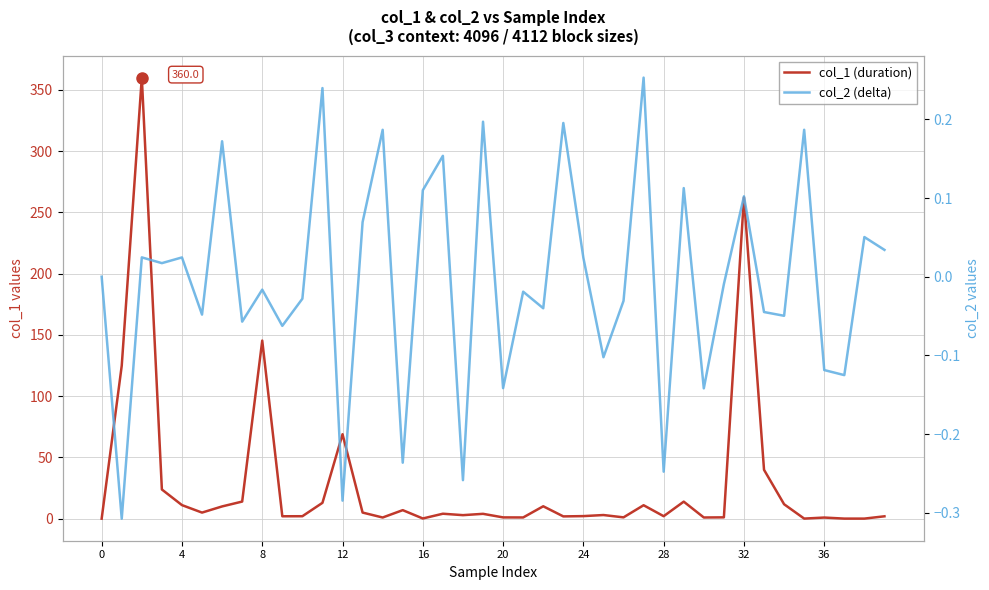

What is the difference between the highest and lowest values at 34?

11.8